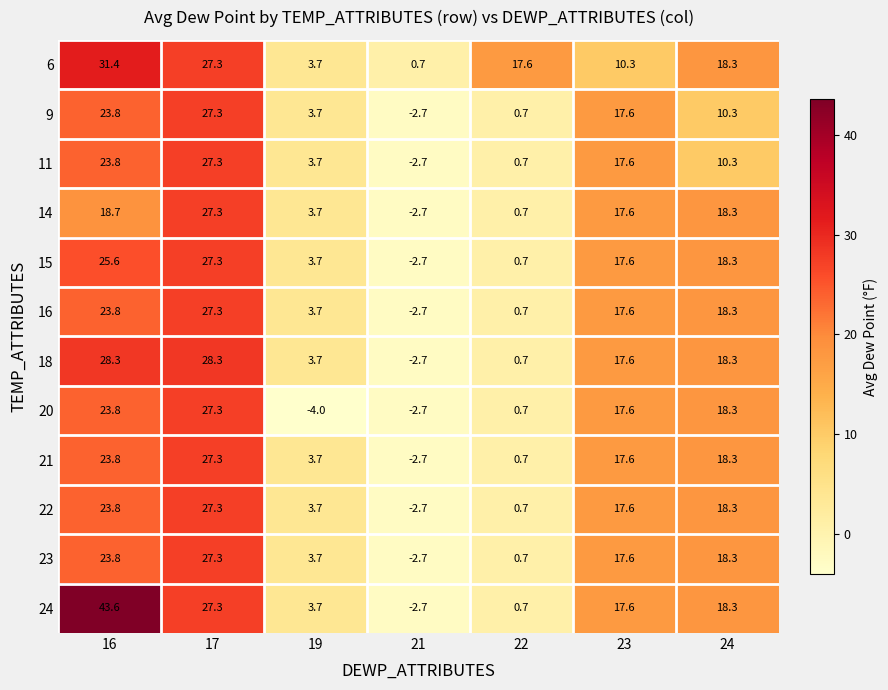

At which category does the chart reach its peak across all series?

16